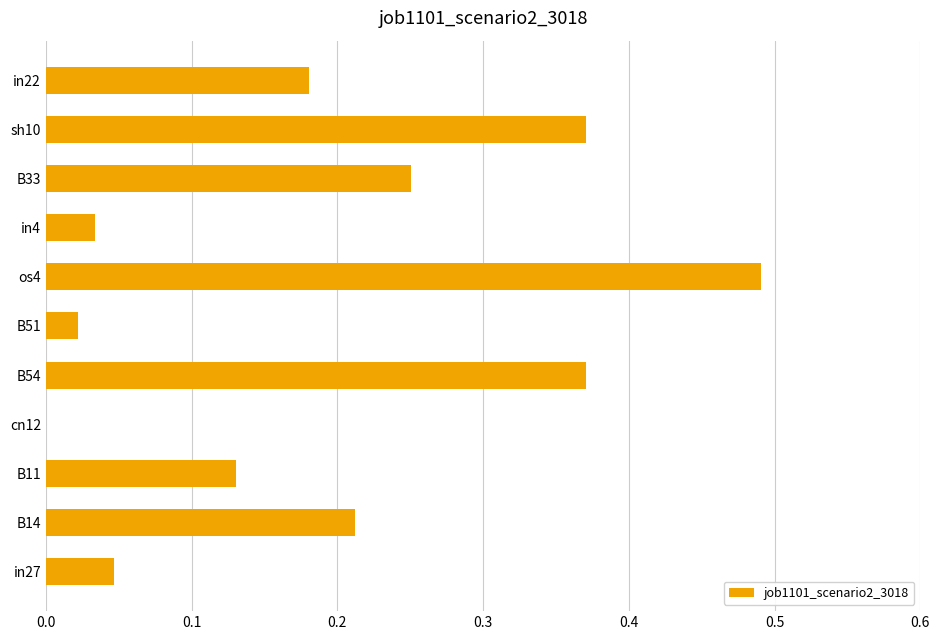

At which category does the chart reach its peak across all series?

os4